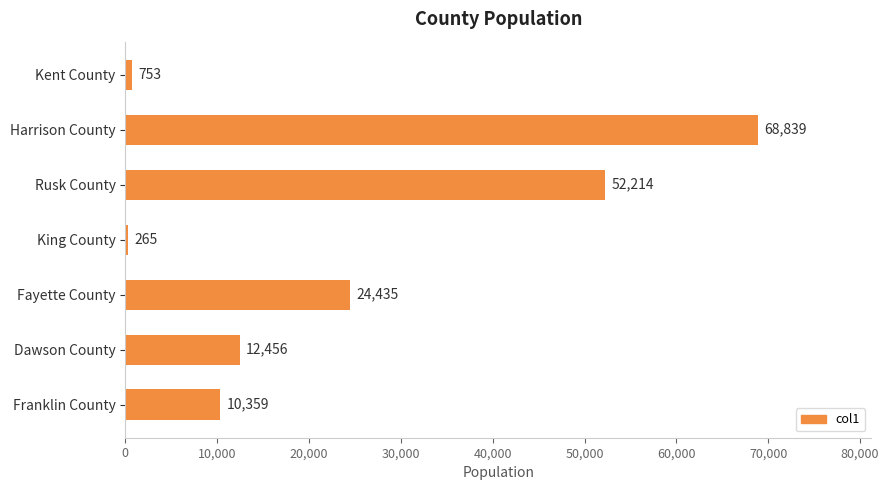

Rank the categories by value from highest to lowest.

Harrison County, Rusk County, Fayette County, Dawson County, Franklin County, Kent County, King County